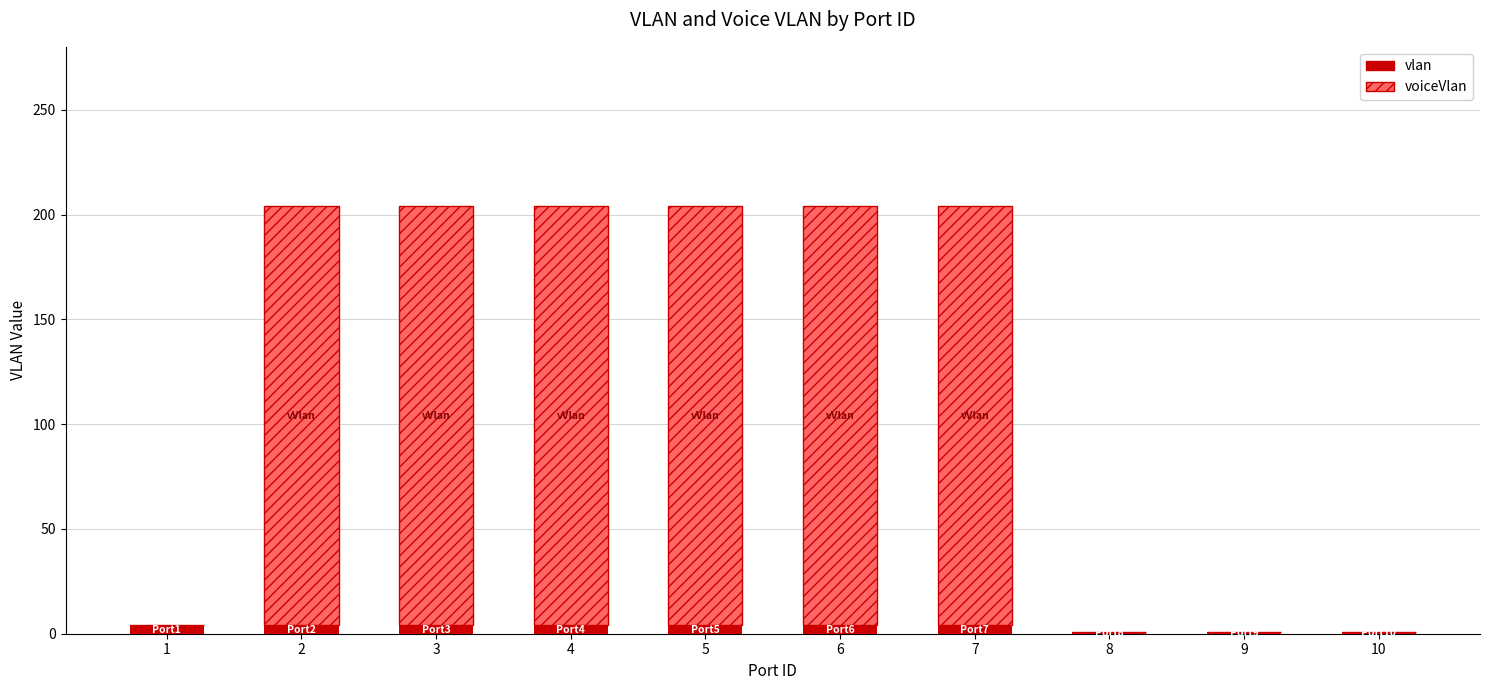

What are all the series names shown in the legend?

vlan, voiceVlan